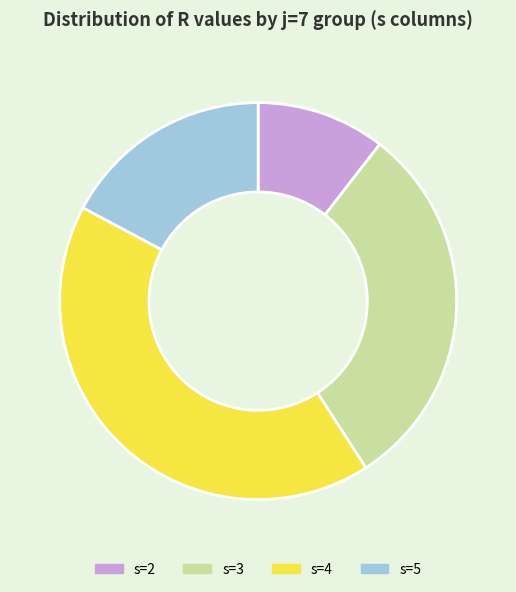

Count the number of slices in the pie.

4